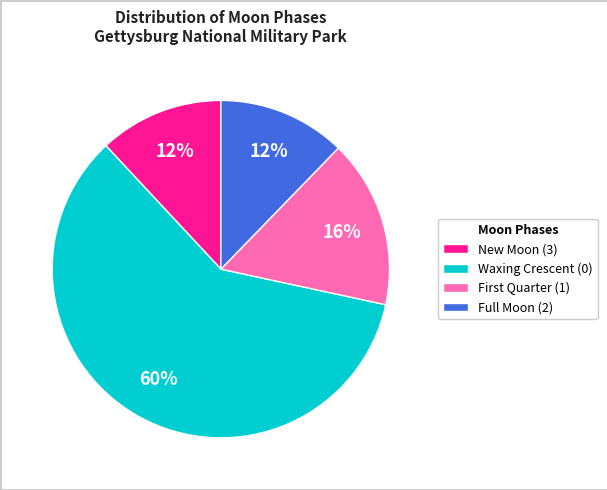

Does Waxing Crescent (0) account for over 50% of the chart?

Yes